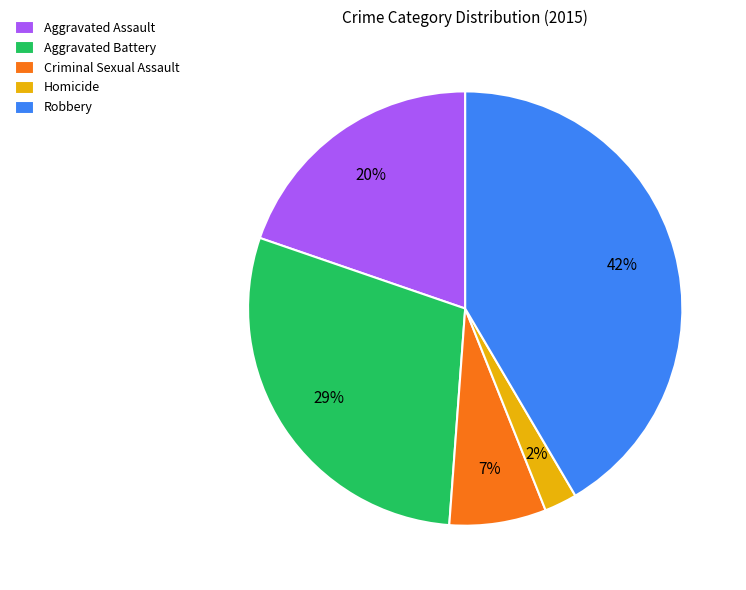

What is the smallest slice in the pie chart?

Homicide